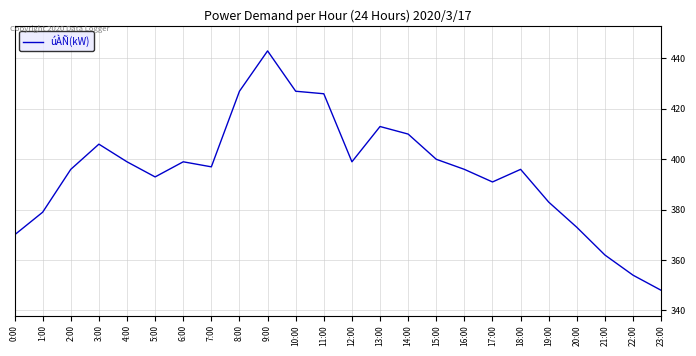

The chart shows a value of 399 at 12:00. True or false?

True